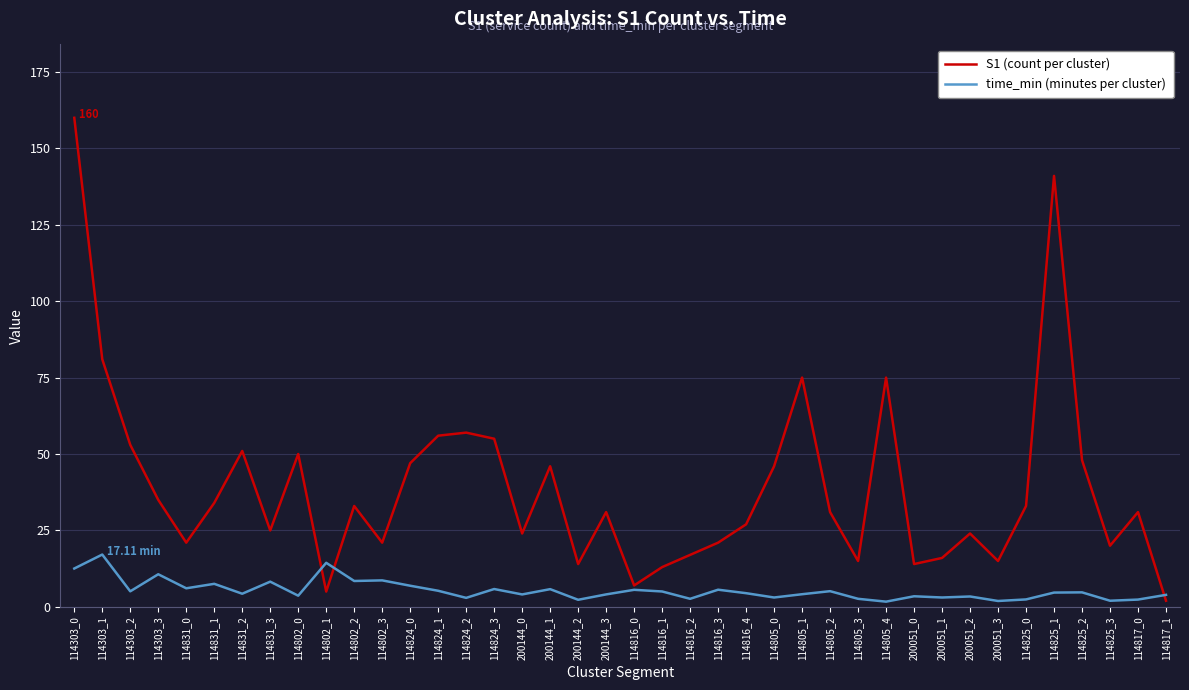

At 114802_0, list the series in order from smallest to largest.

time_min (minutes per cluster), S1 (count per cluster)